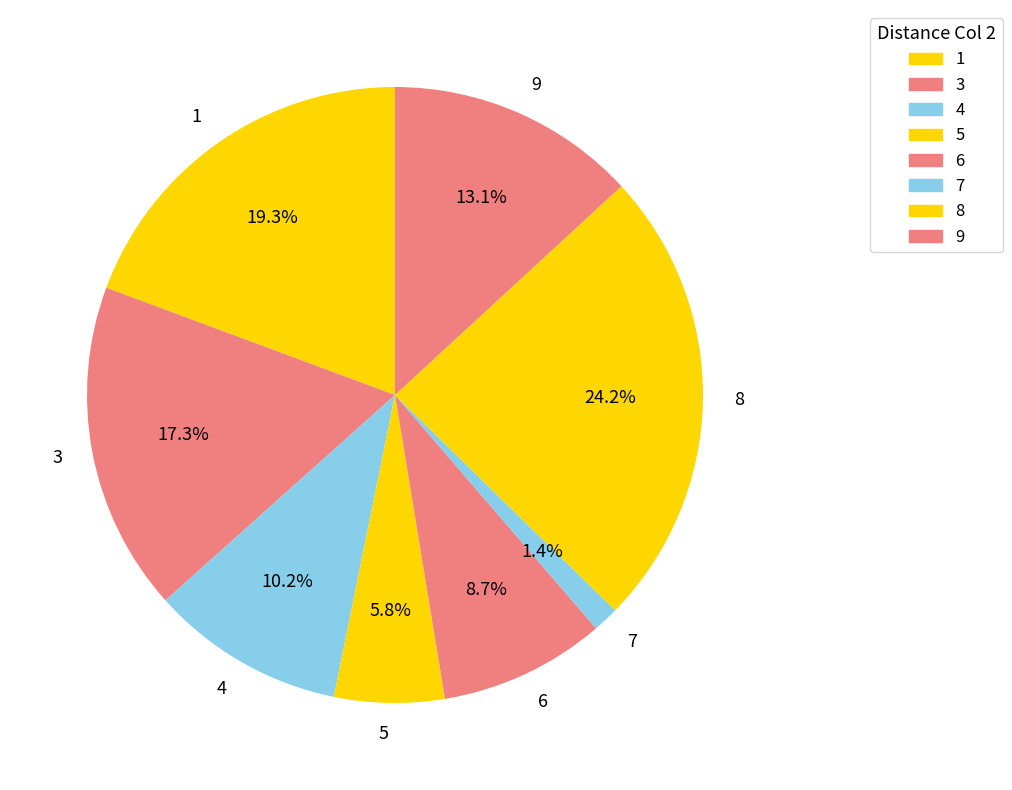

Rank the categories by value from lowest to highest.

7, 5, 6, 4, 9, 3, 1, 8